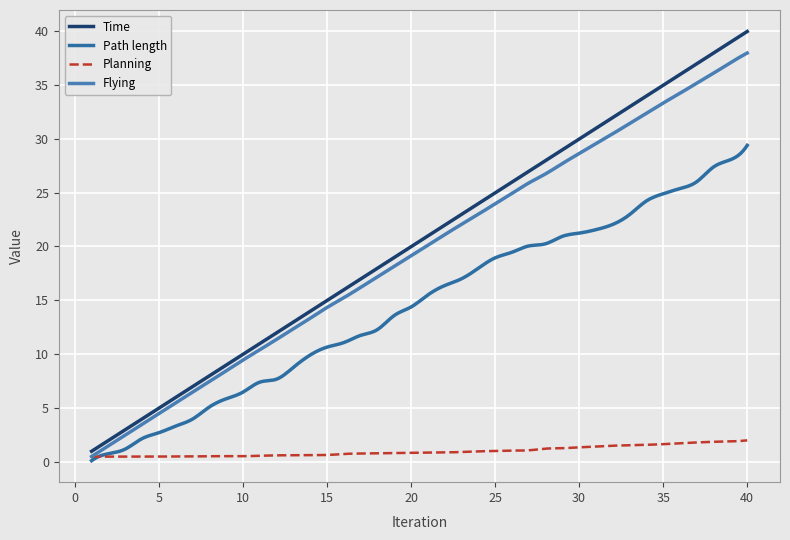

Which series has the largest total across all categories?

Time